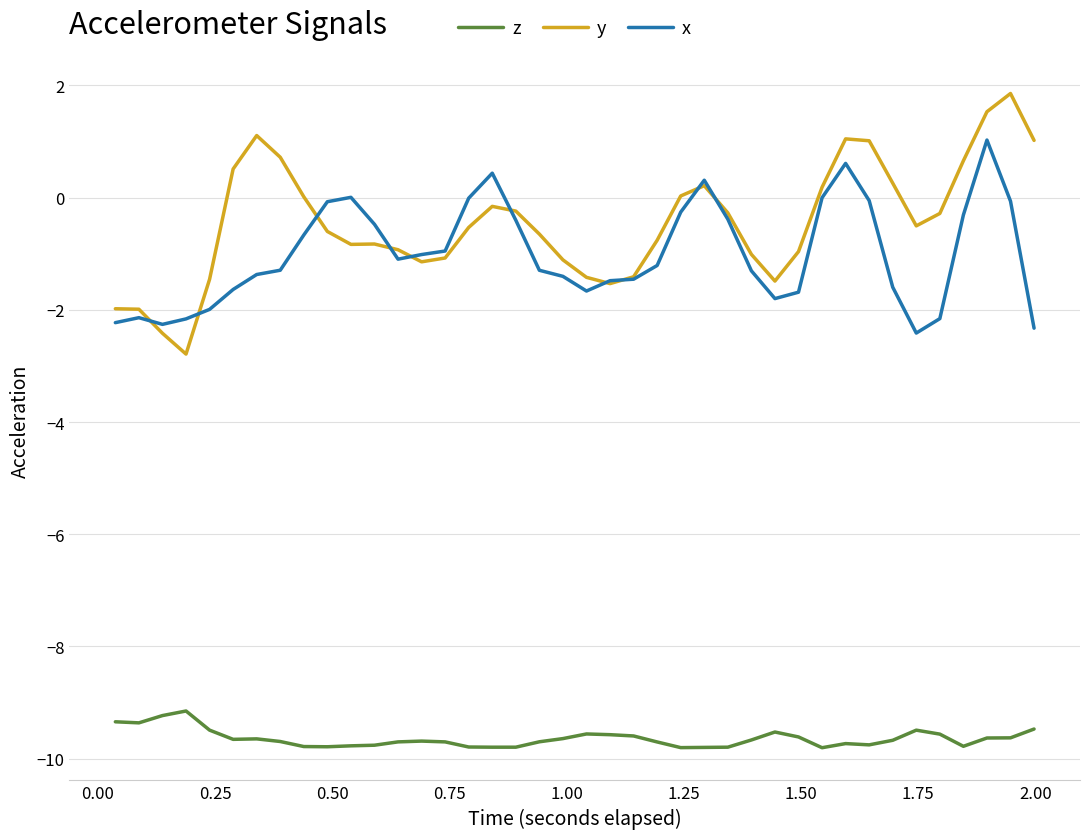

Rank the series by their maximum value, from highest to lowest.

y, x, z